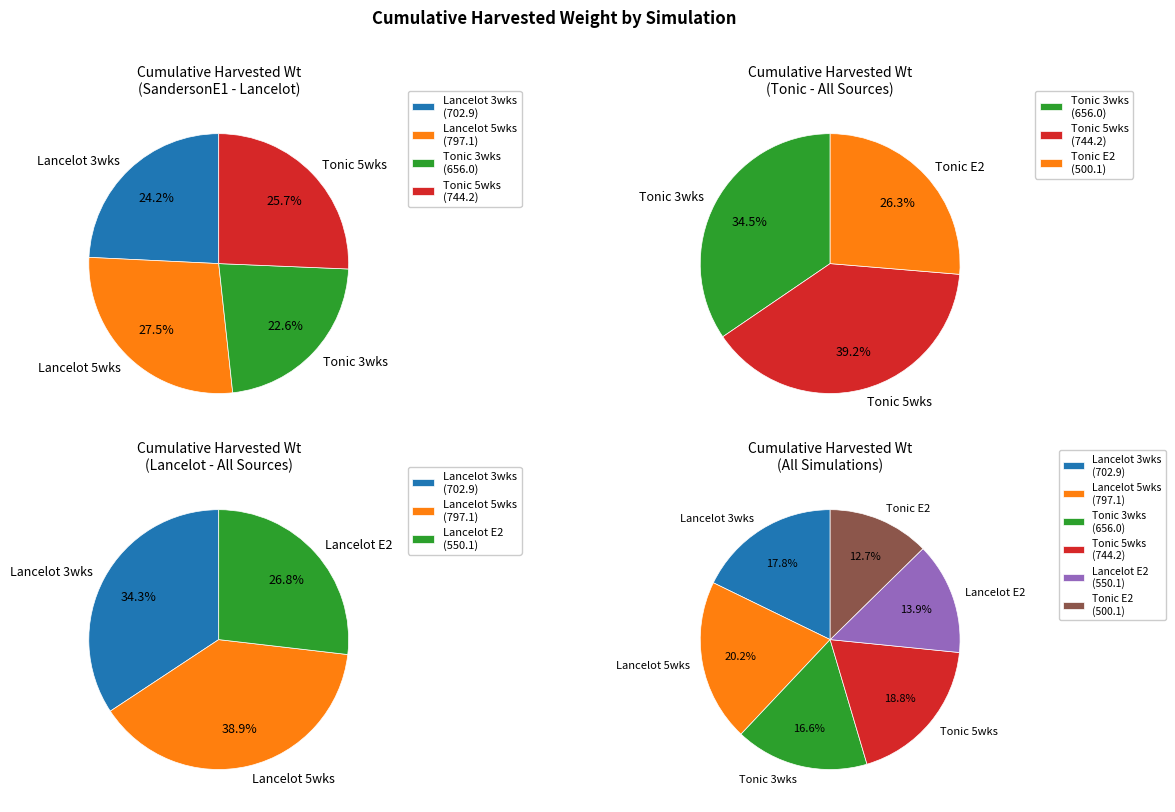

True or false: RELARC_02CultivarLancelot accounts for 14% of the total.

True